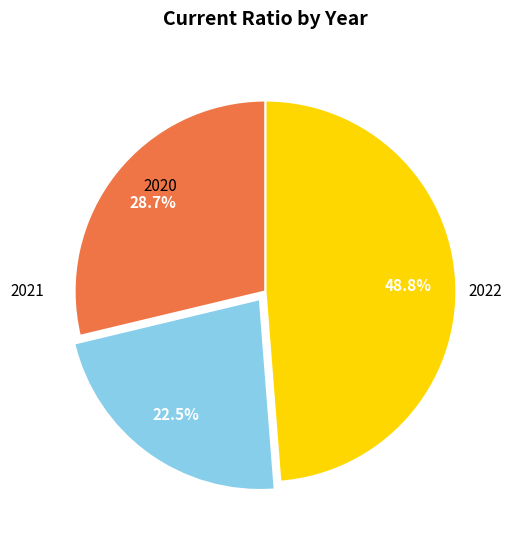

Does any single category account for the majority?

No